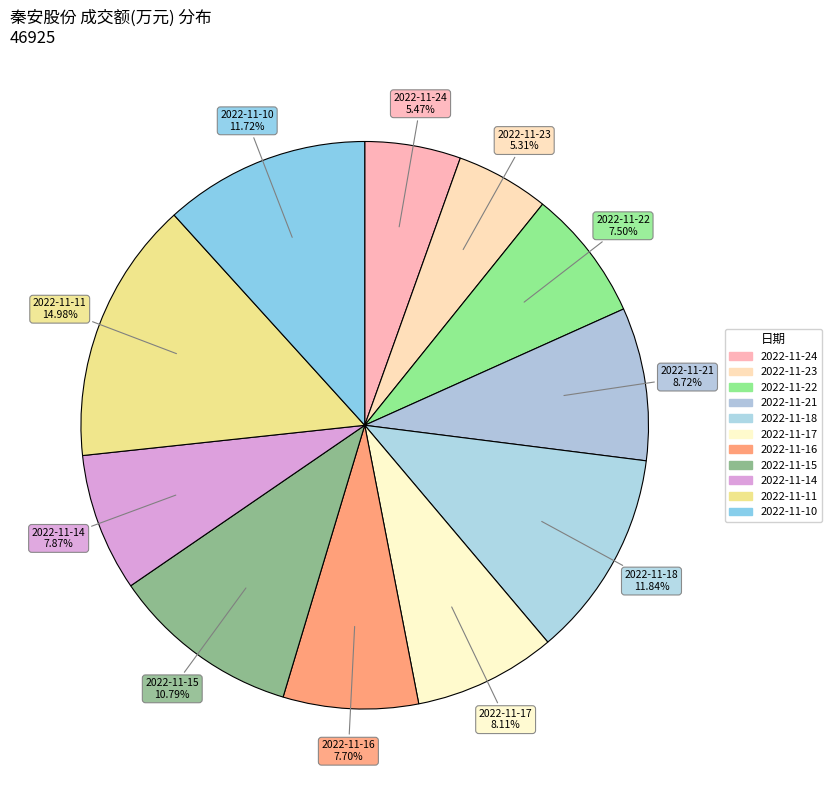

How many slices are in this pie chart?

11